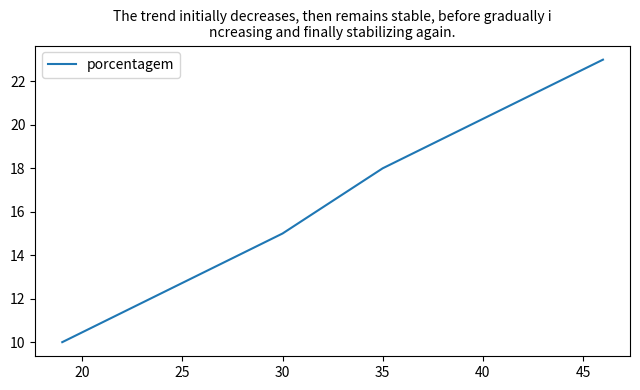

What is the sum of the values at 15 and 25?

38